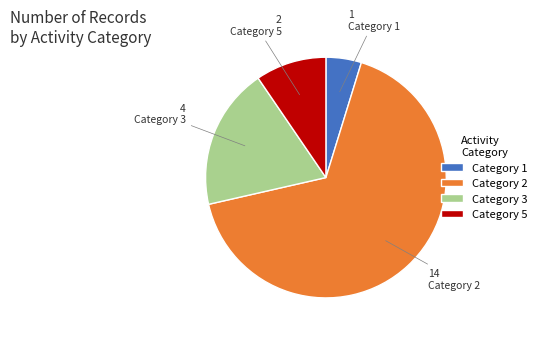

Which category has the biggest portion of the pie?

Category 2